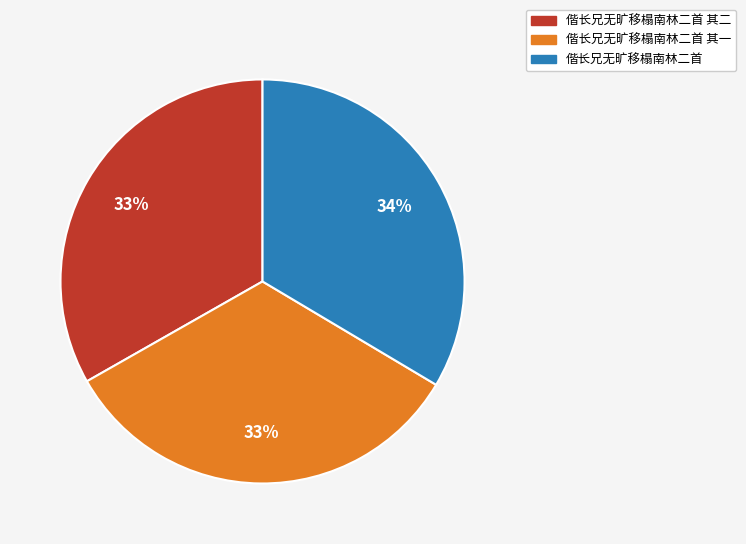

How many segments does this pie chart have?

3